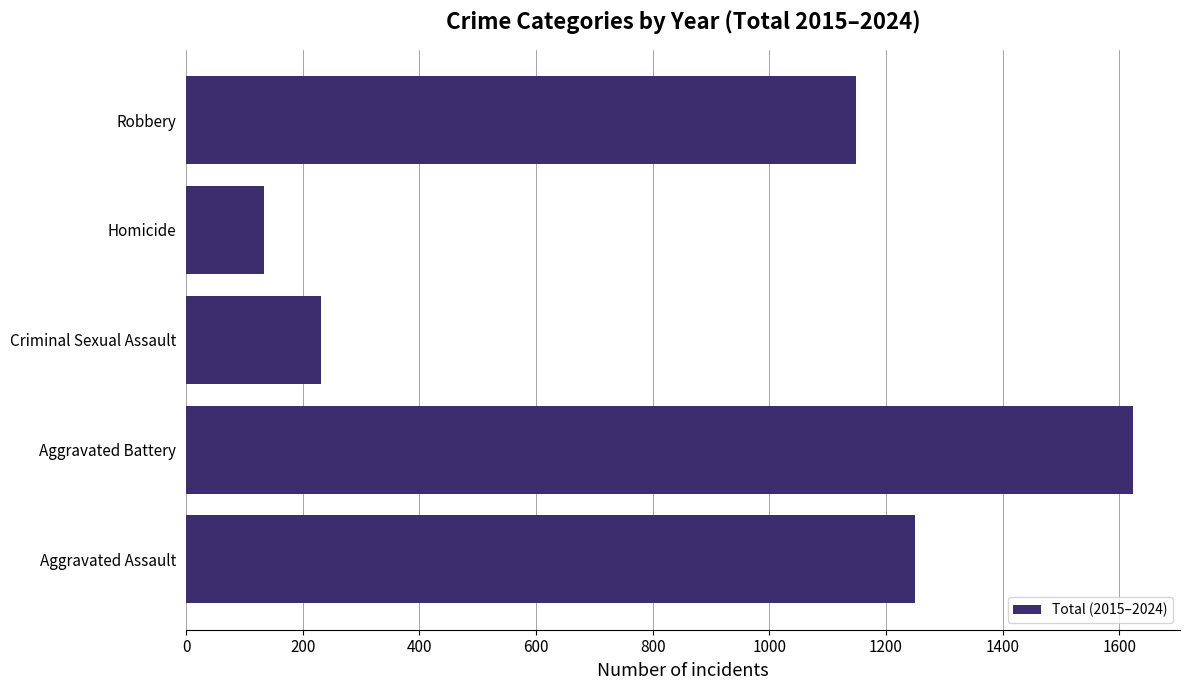

What is the greatest value displayed?

1623